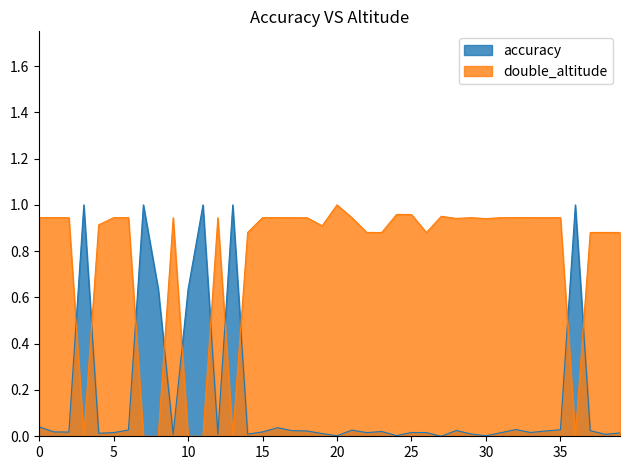

Which series ends up on top after the final intersection of accuracy and double_altitude?

double_altitude